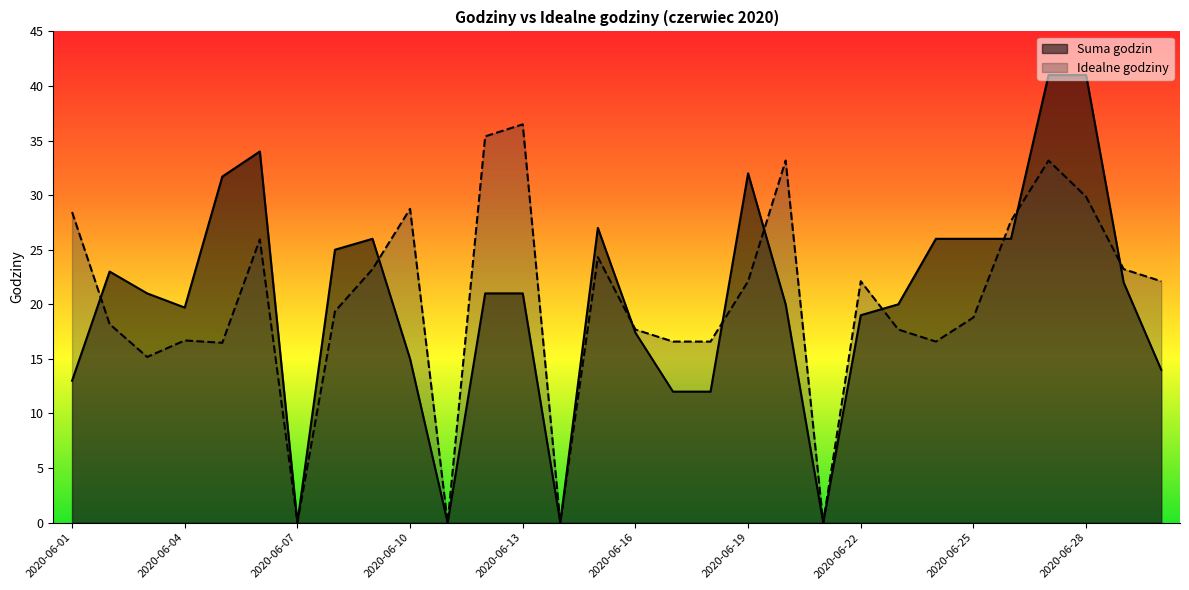

What is the highest value of the Suma godzin series?

41.0